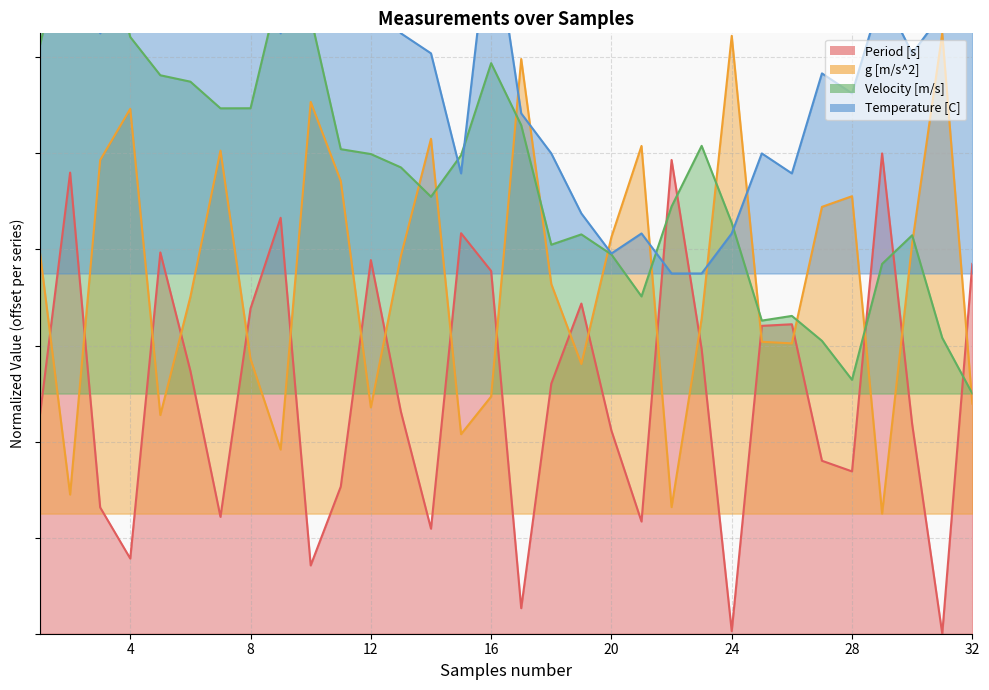

At which label does Temperature [C] first exceed 1?

1